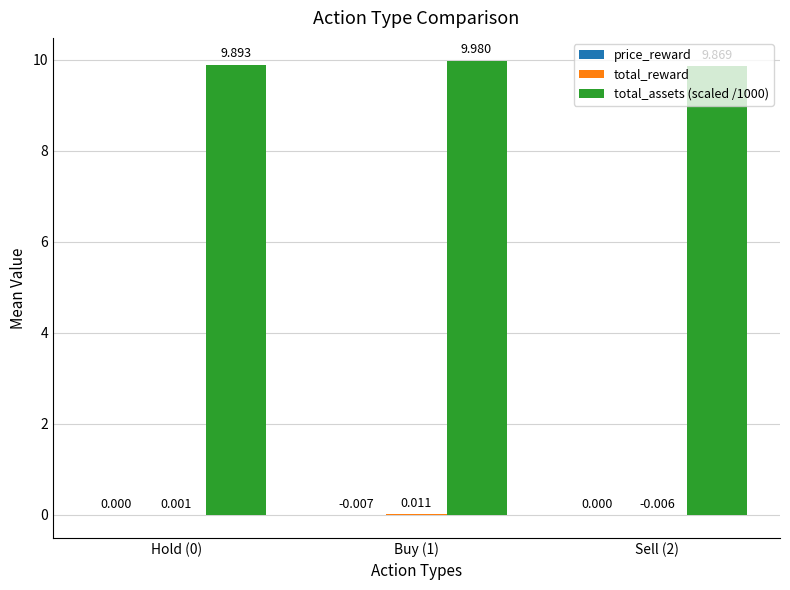

At which category is the sum across all series the highest?

Buy (1)